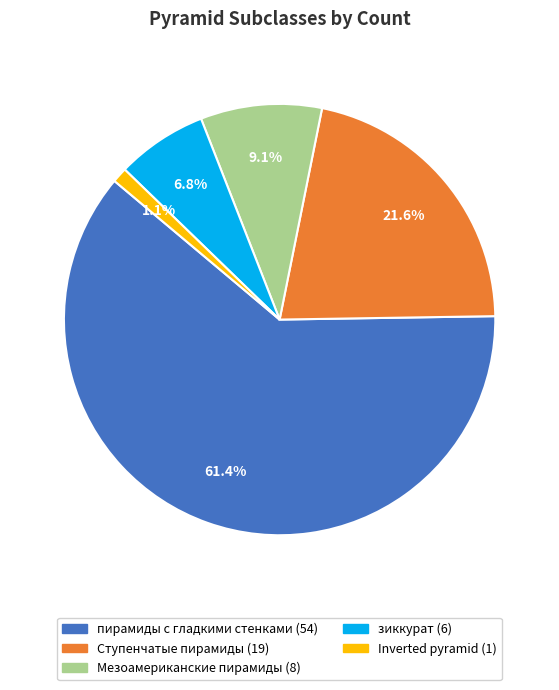

Count the number of slices in the pie.

5